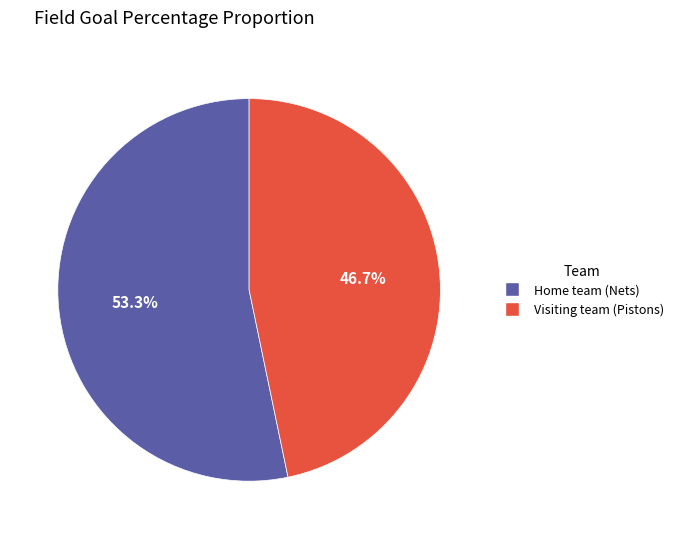

To the nearest percent, what is the combined percentage of Visiting team (Pistons) and Home team (Nets)?

100%